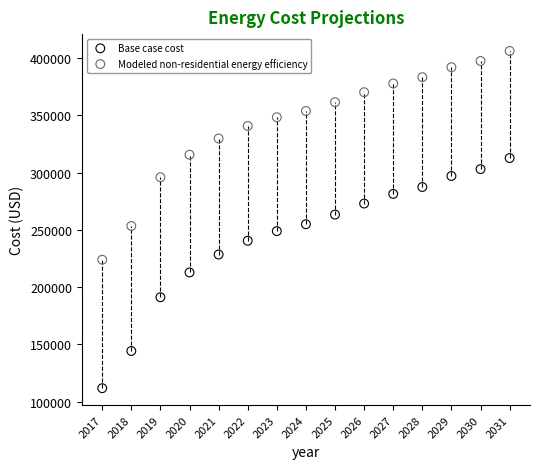

Which series contains the lowest Y value?

Base case cost